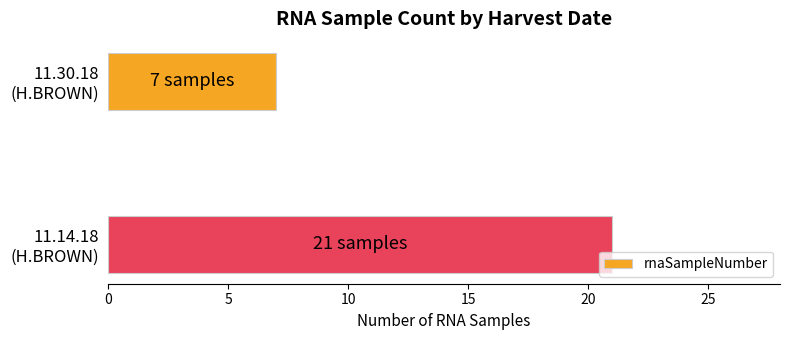

What is the difference between the maximum and minimum values?

14